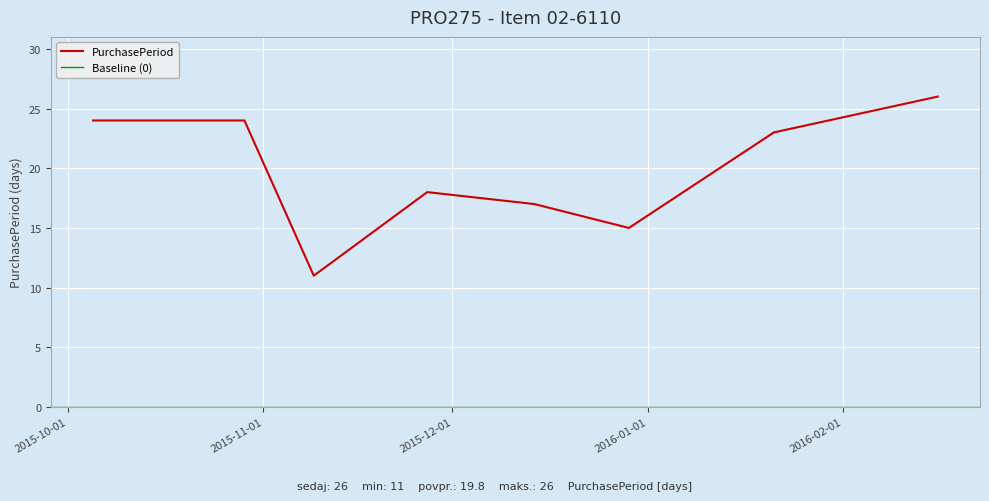

What position from the right is 2015-11-27?

5